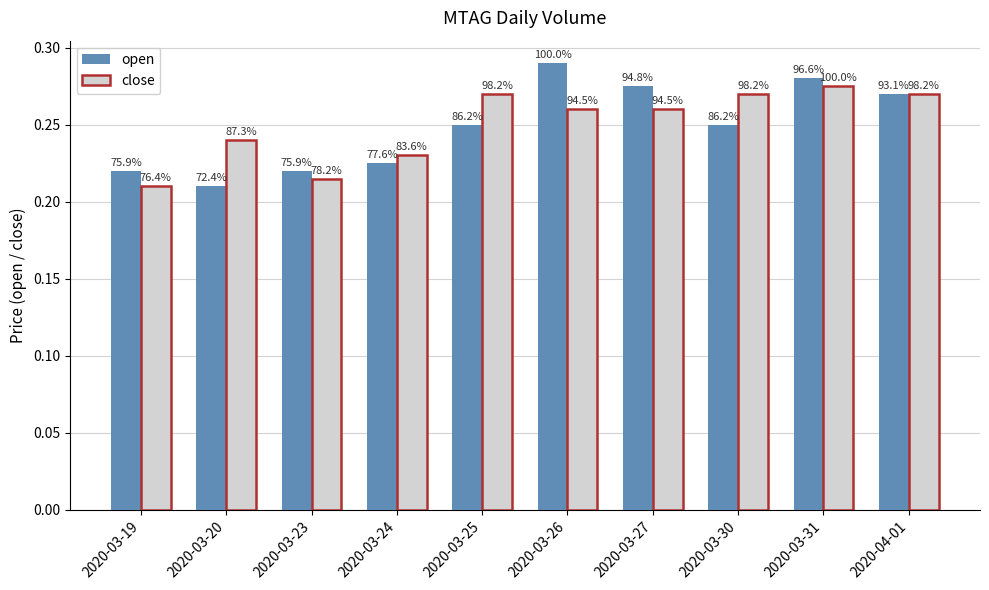

Are the bars horizontal?

No